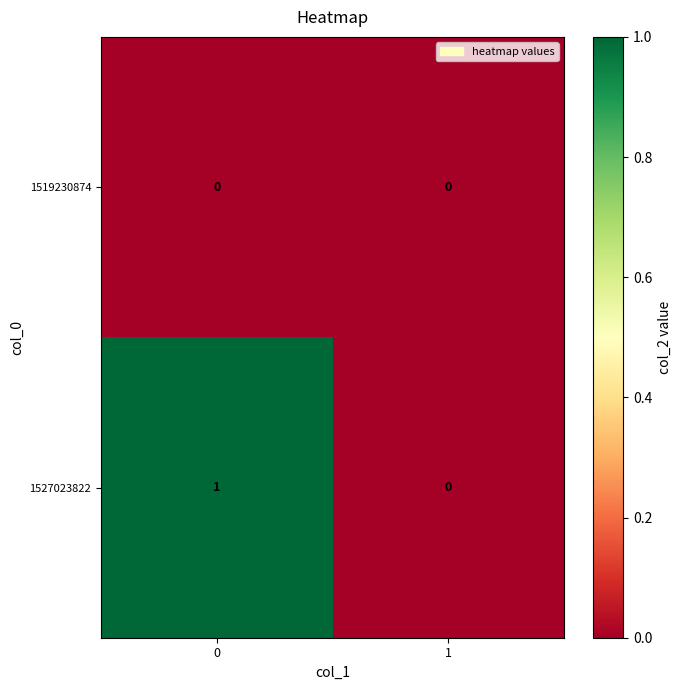

Is it true that 1519230874 equals 0 at 1?

True